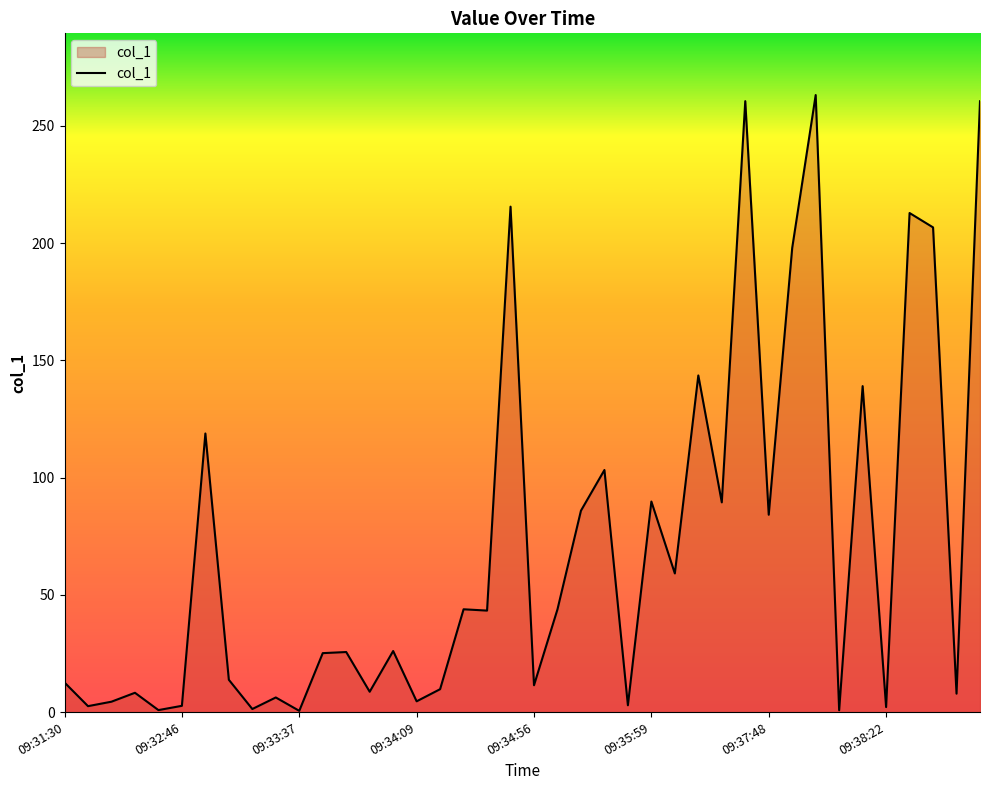

What is the difference between the maximum and minimum values?

262.5